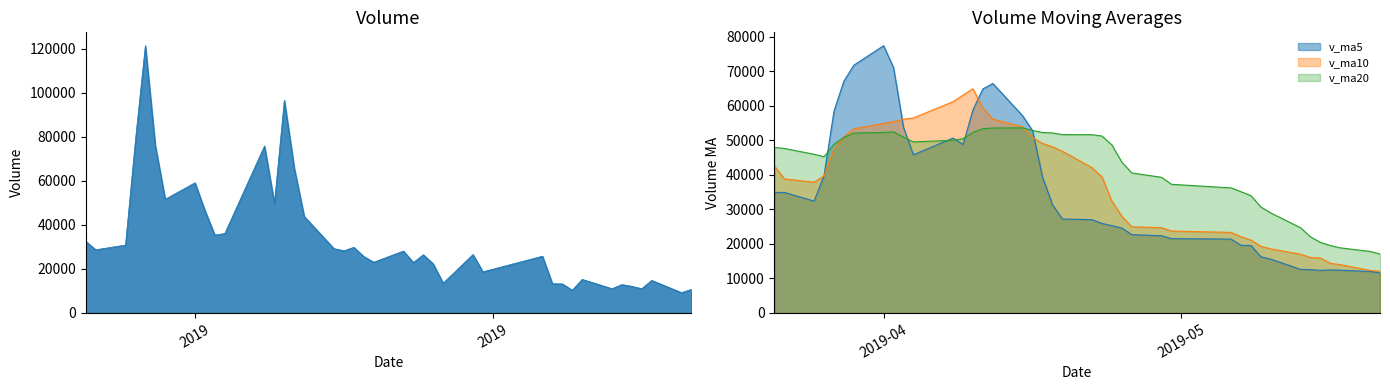

In v_ma10, how many points are higher than both neighbors (excluding endpoints)?

1